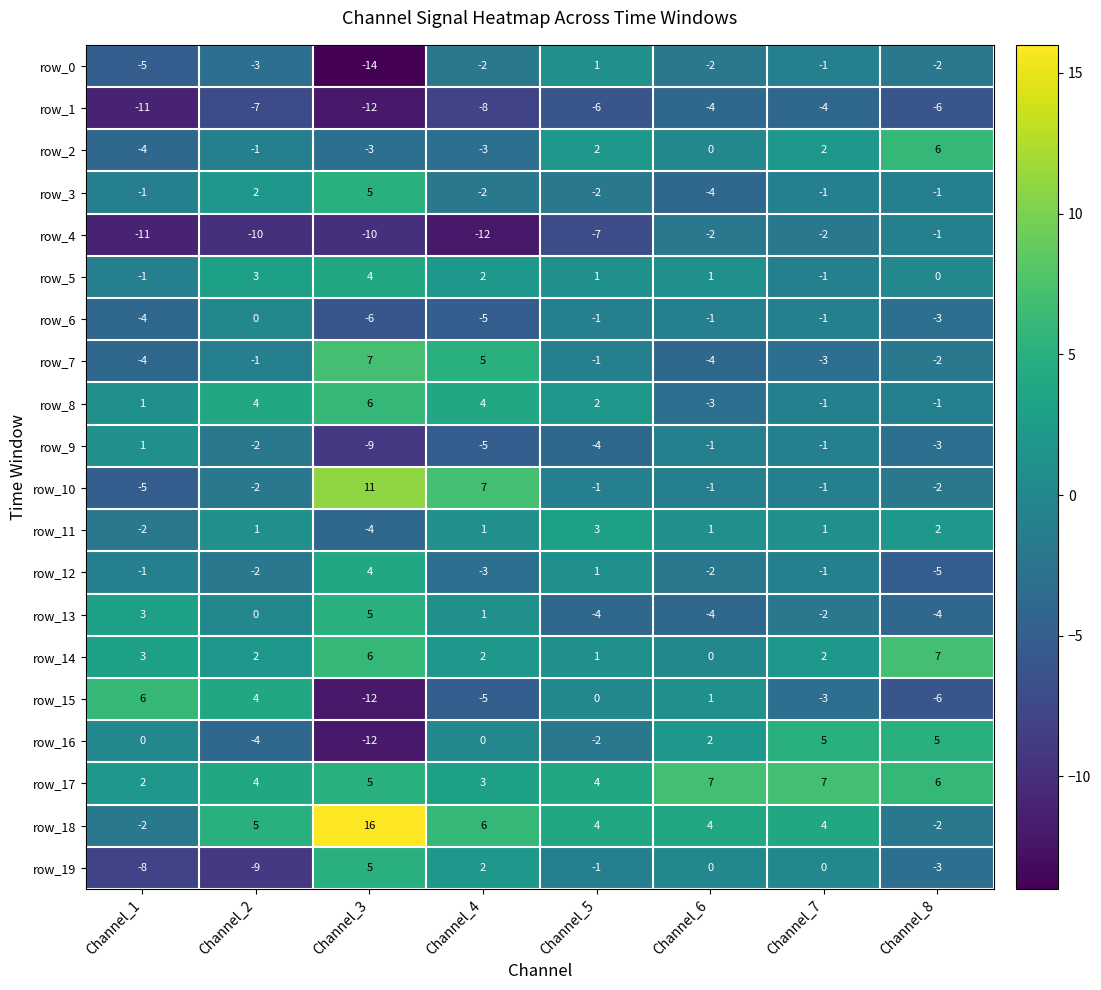

What is the spread (max minus min) of values at Channel_3?

30